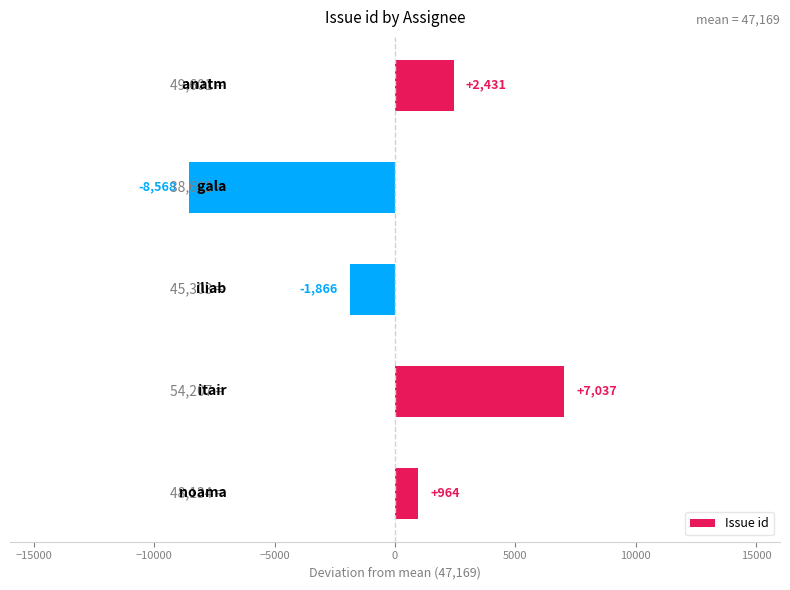

What is the difference between the maximum and minimum values?

15606.0